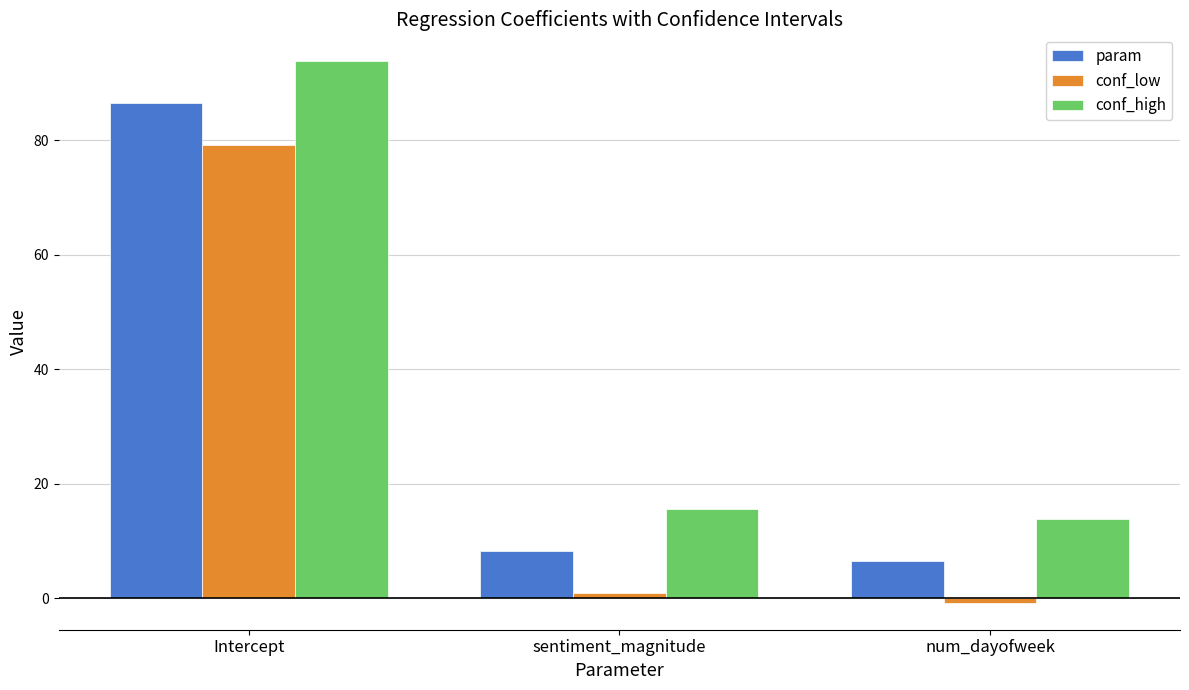

What is the value of the conf_low bar at the 1st from the left?

79.2